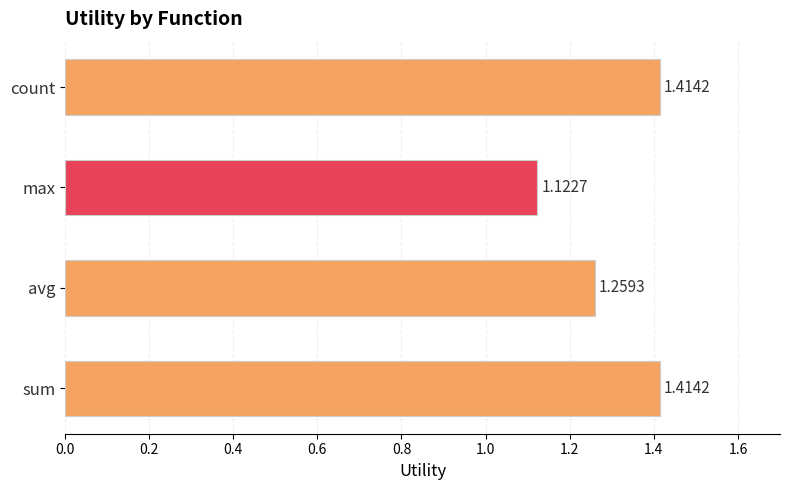

Which category has the lowest value across all series?

max